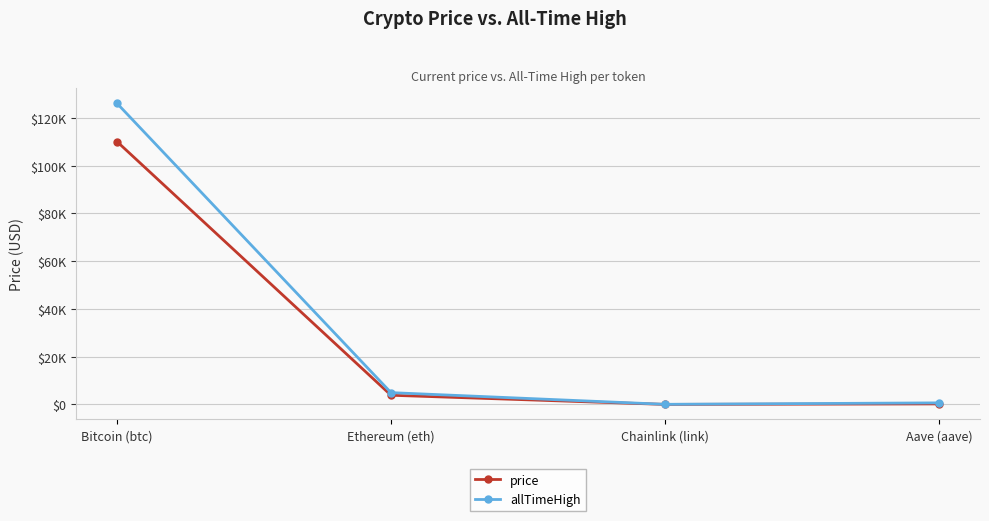

Rank the series by their average value, from highest to lowest.

allTimeHigh, price